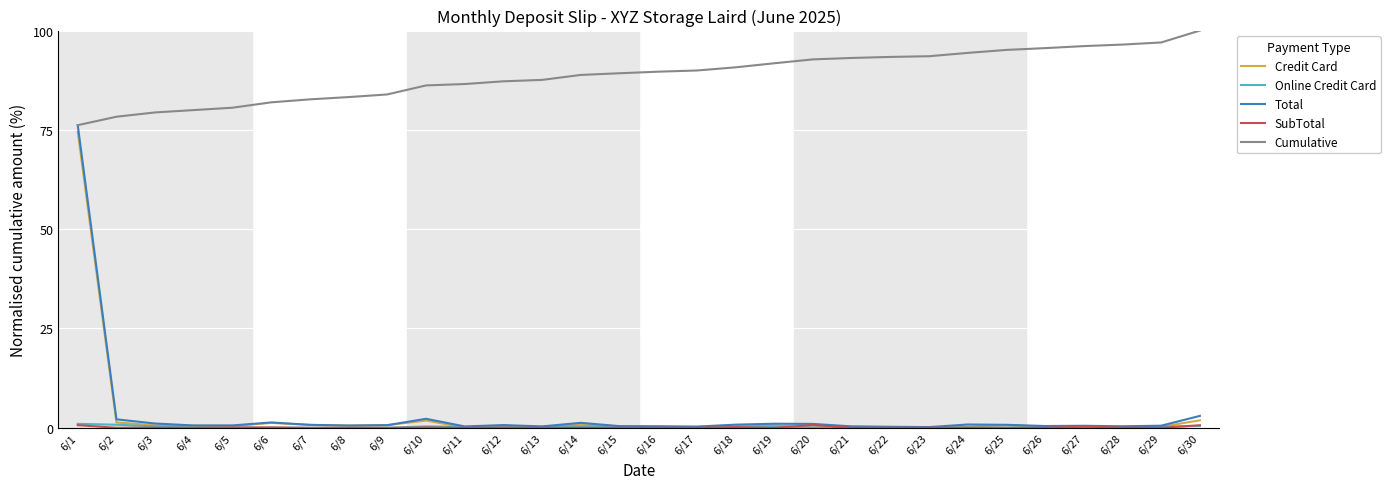

Which series has the widest spread of values?

Total